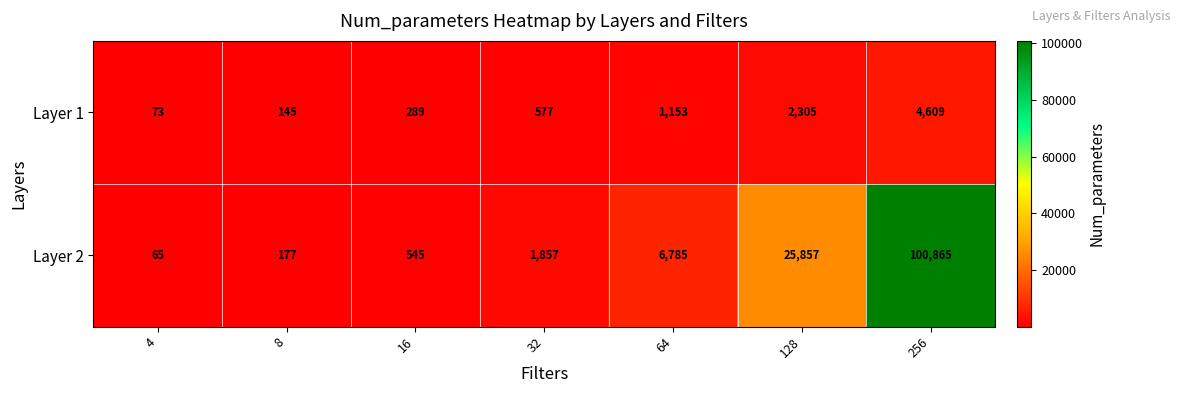

At which label is Layer 1 closest to 2341?

128